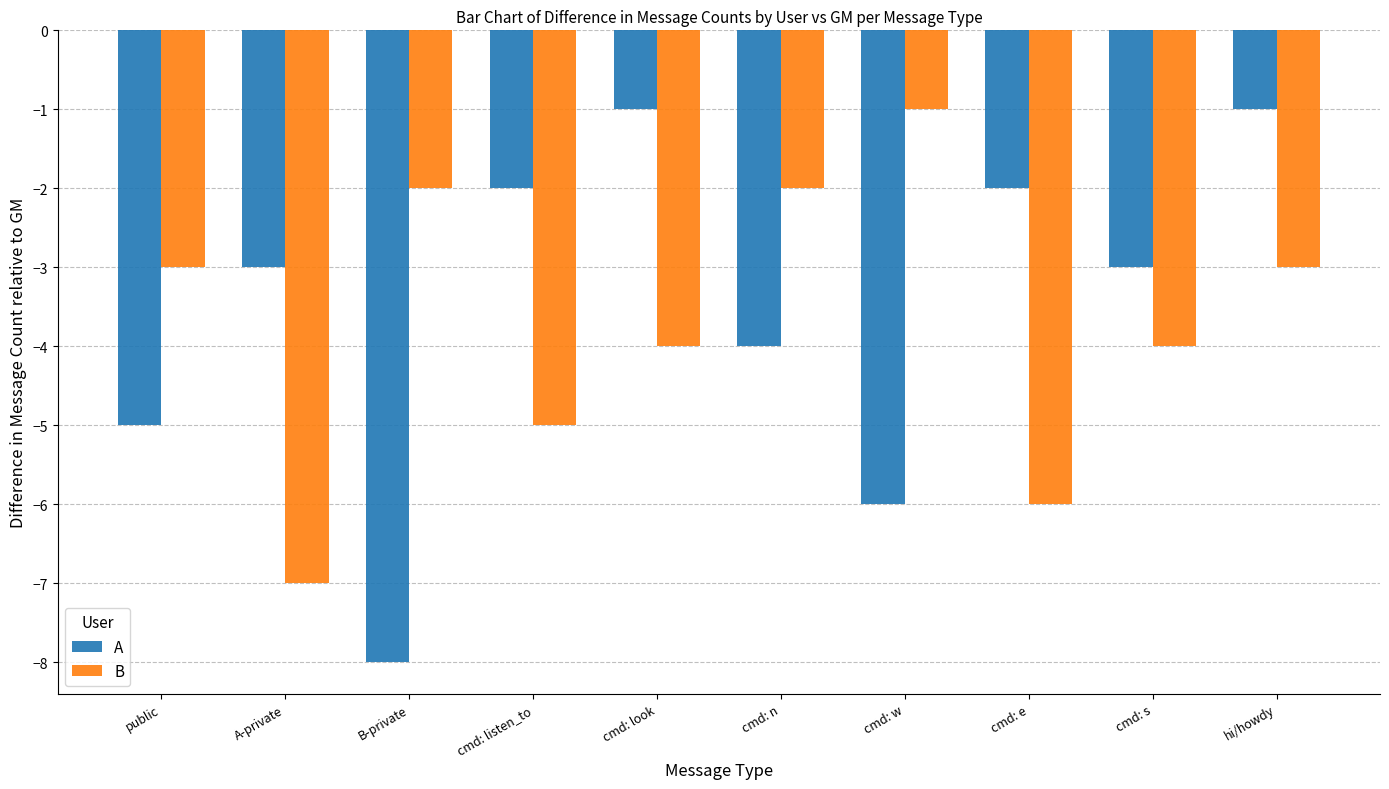

What is the spread (max minus min) of values at cmd: n?

2